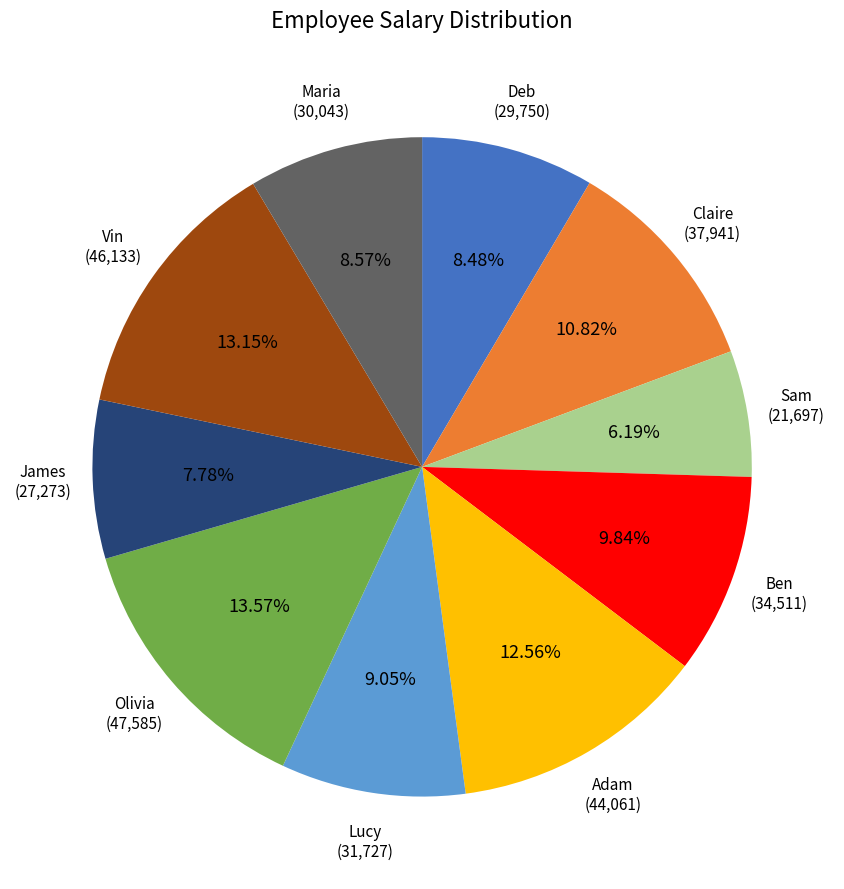

Is there any slice that represents more than half of the pie?

No